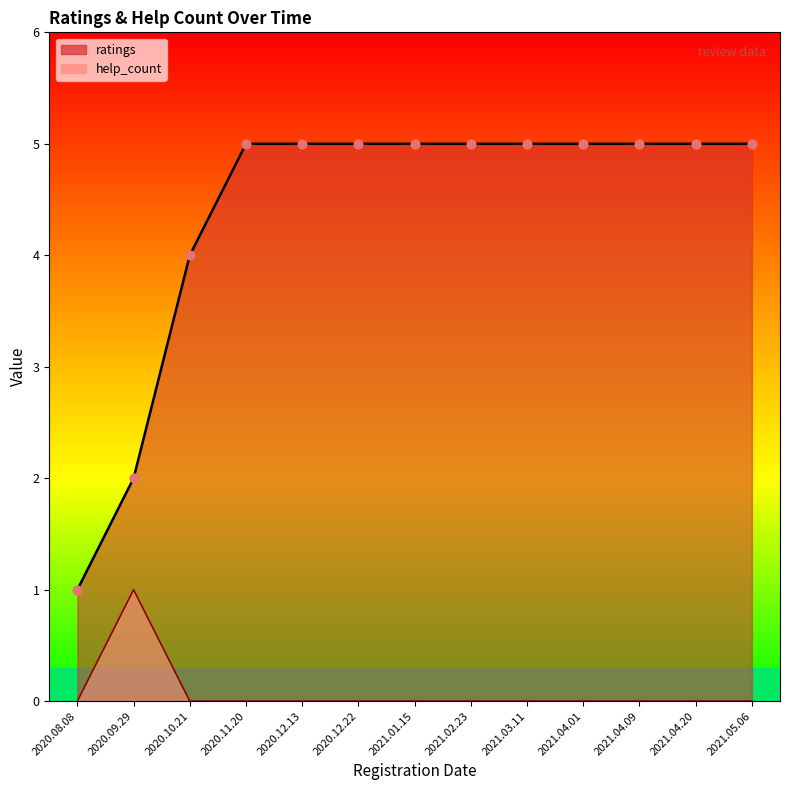

Which series reaches the minimum Y coordinate?

help_count